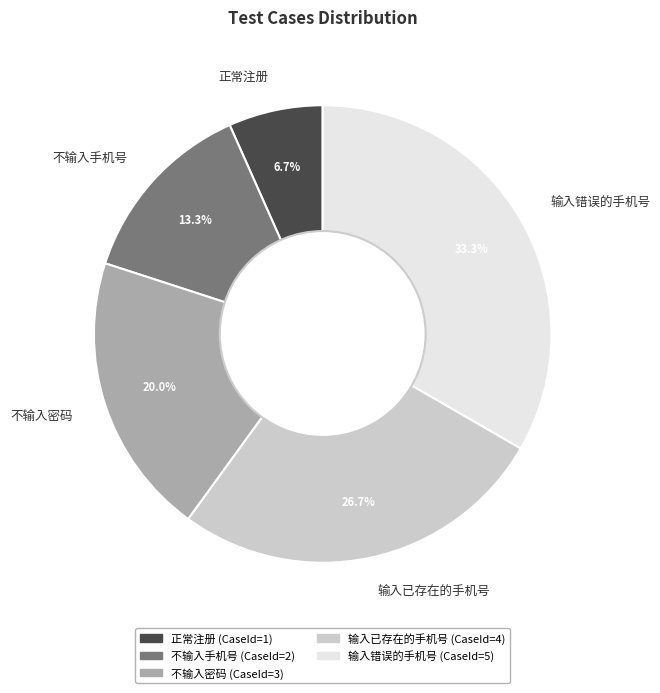

Does 正常注册 represent more than half of the total?

No